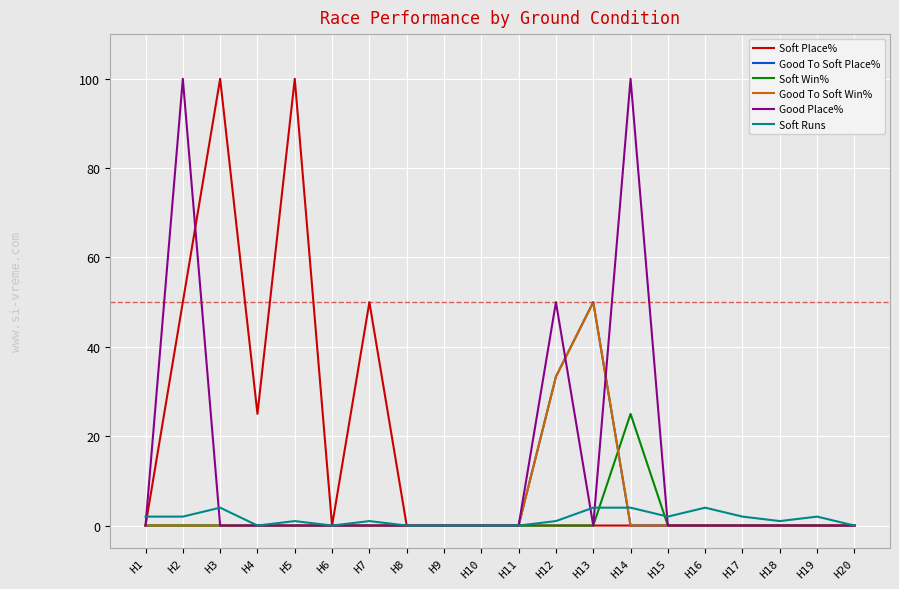

In Good To Soft Place%, how many points are higher than both neighbors (excluding endpoints)?

1